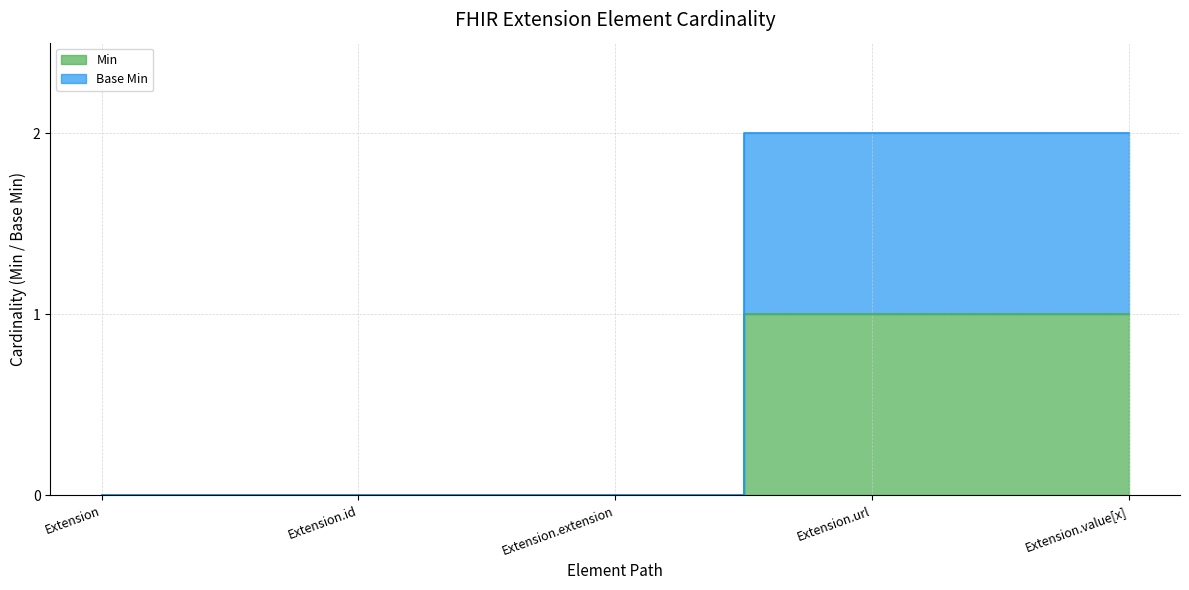

Which category has the lowest value in the Min series?

Extension